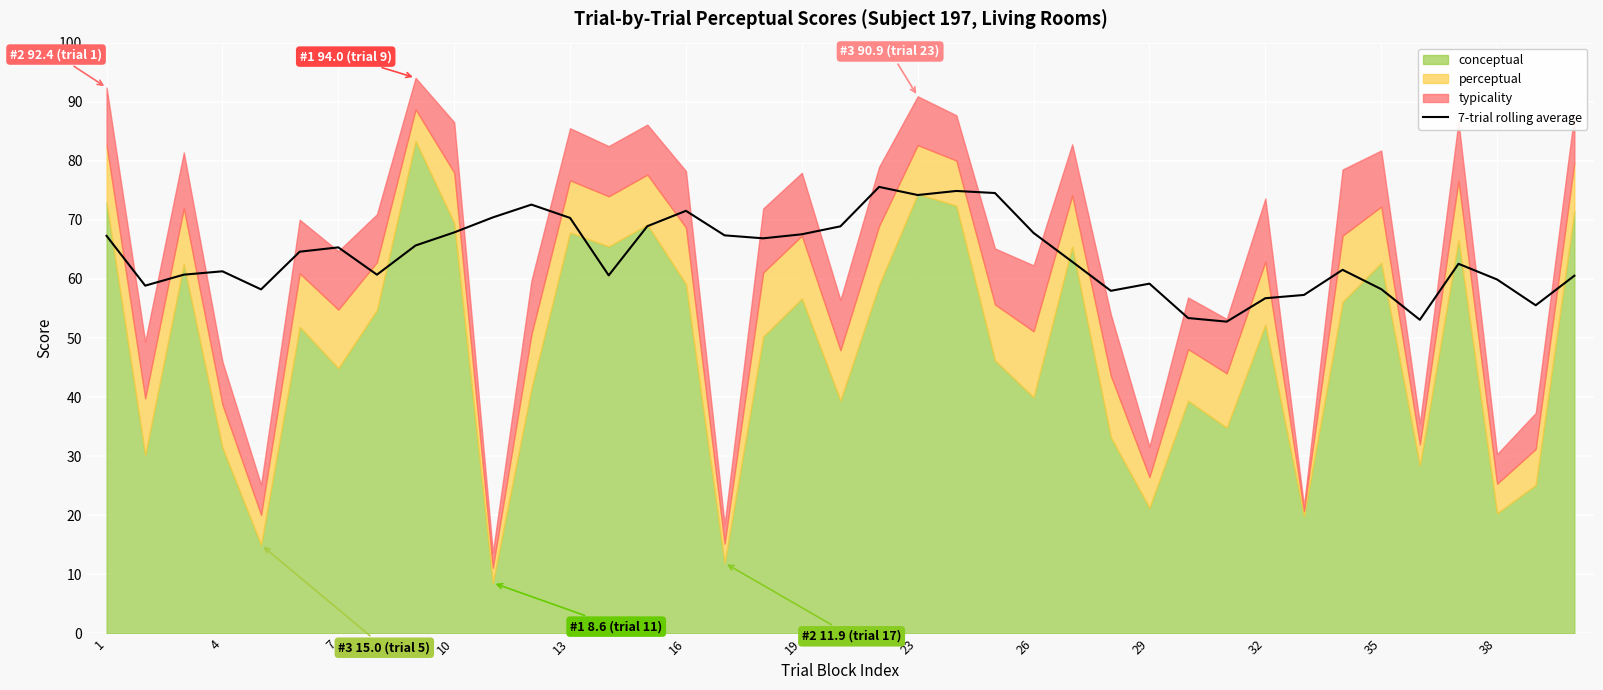

What is the highest value of the 7-trial rolling average series?

75.6